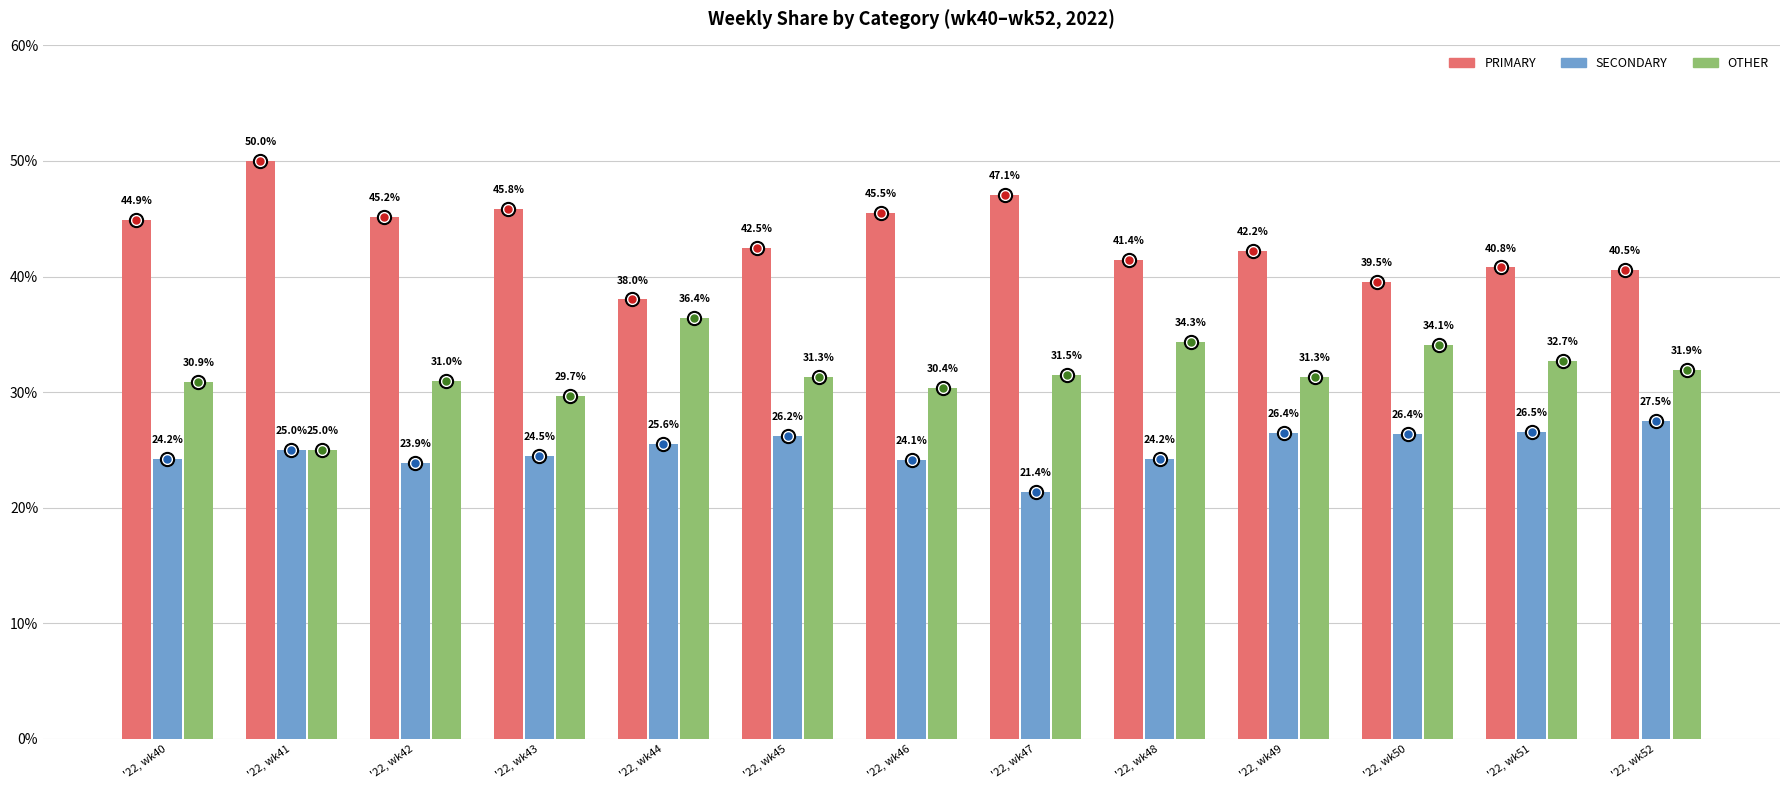

What is the approximate value of PRIMARY at '22, wk46?

45.5